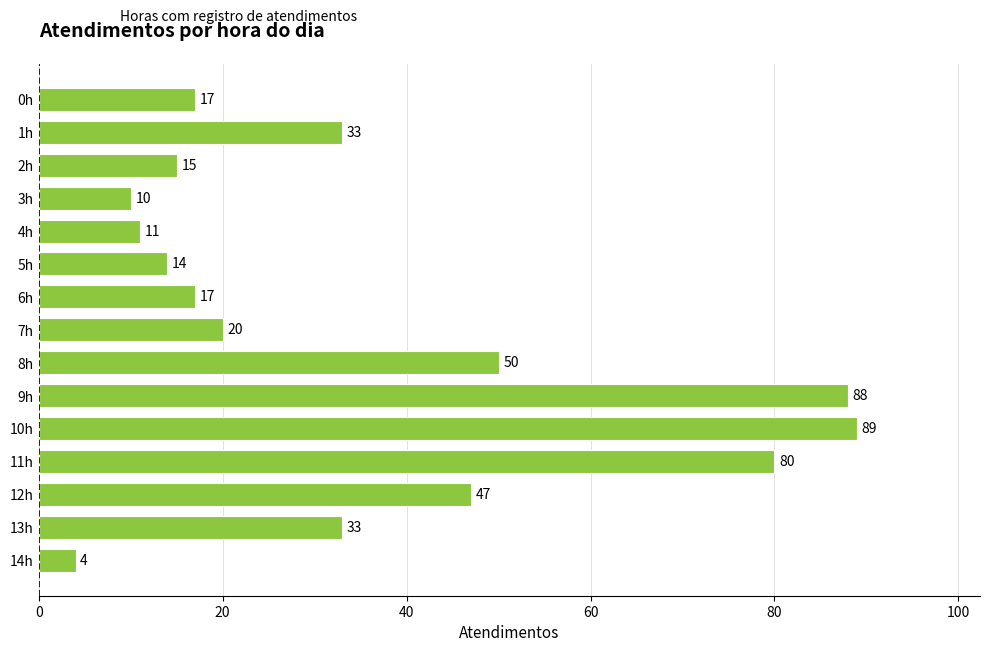

Is it true that the value at 4h is 11?

True